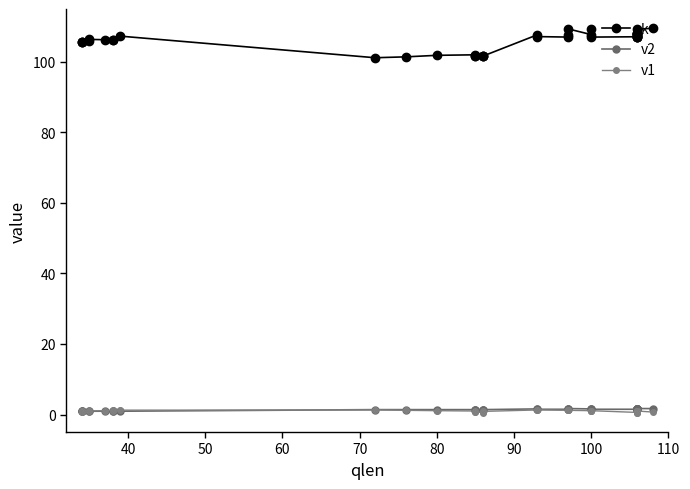

What is the total value across all series at 90?

108.4